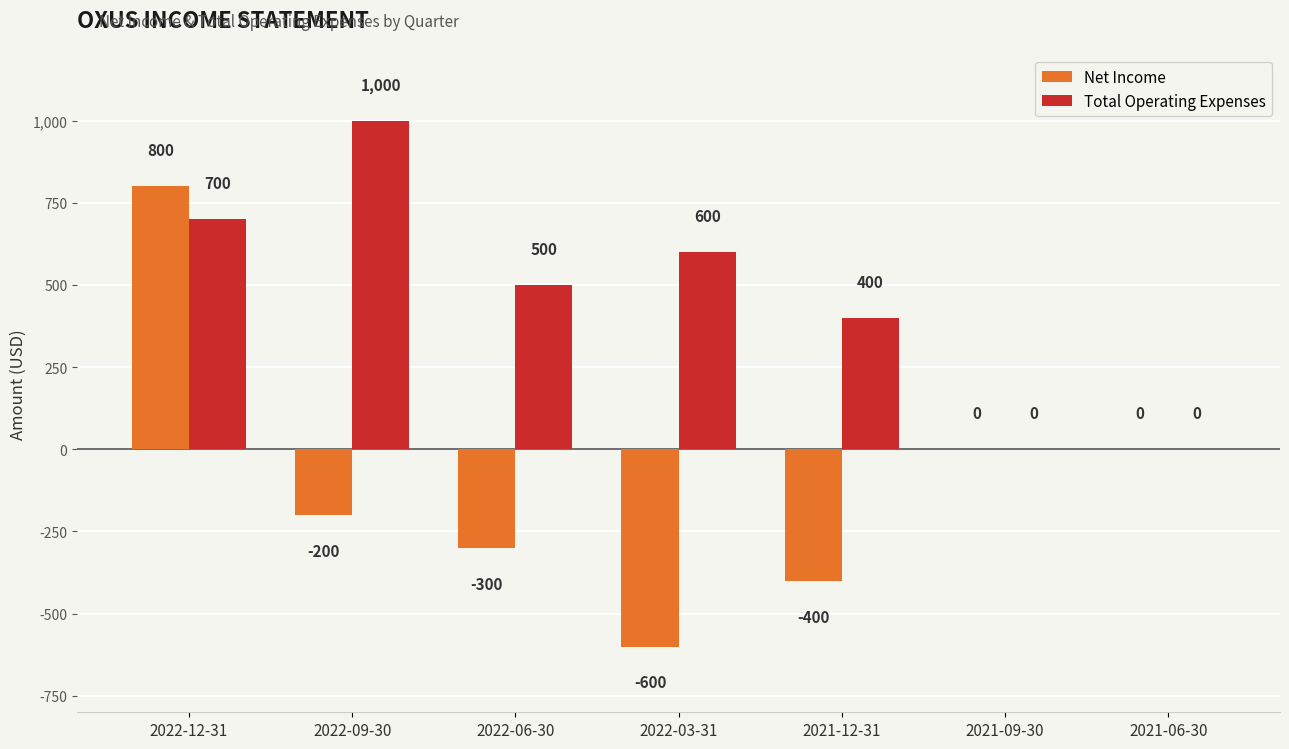

What is the sum of the Net Income values at 2022-06-30 and 2021-12-31?

-700